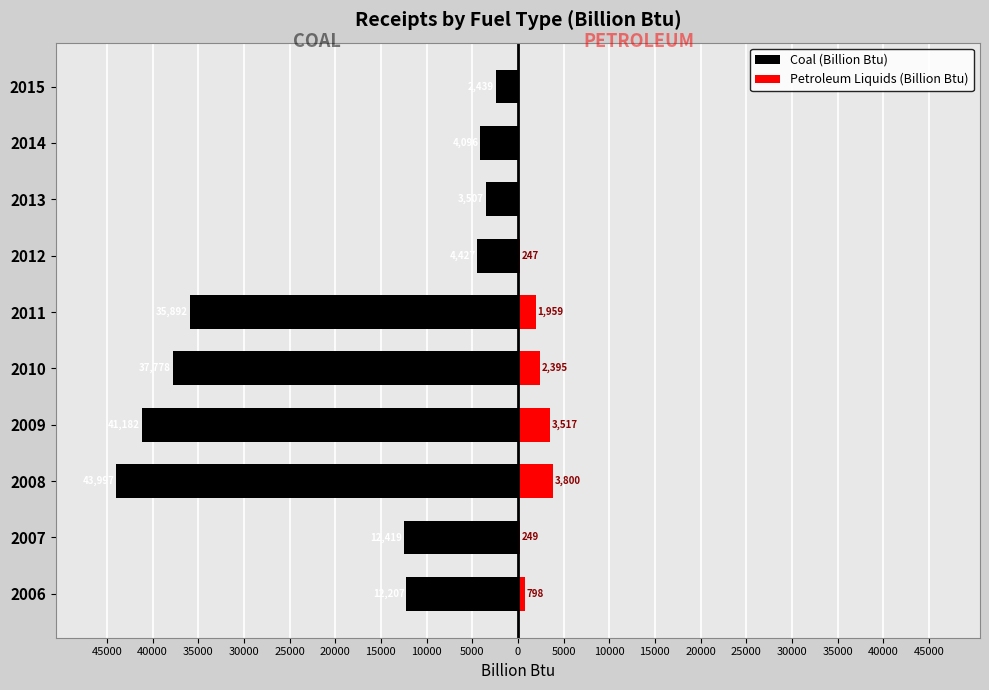

How many groups of bars are there?

10